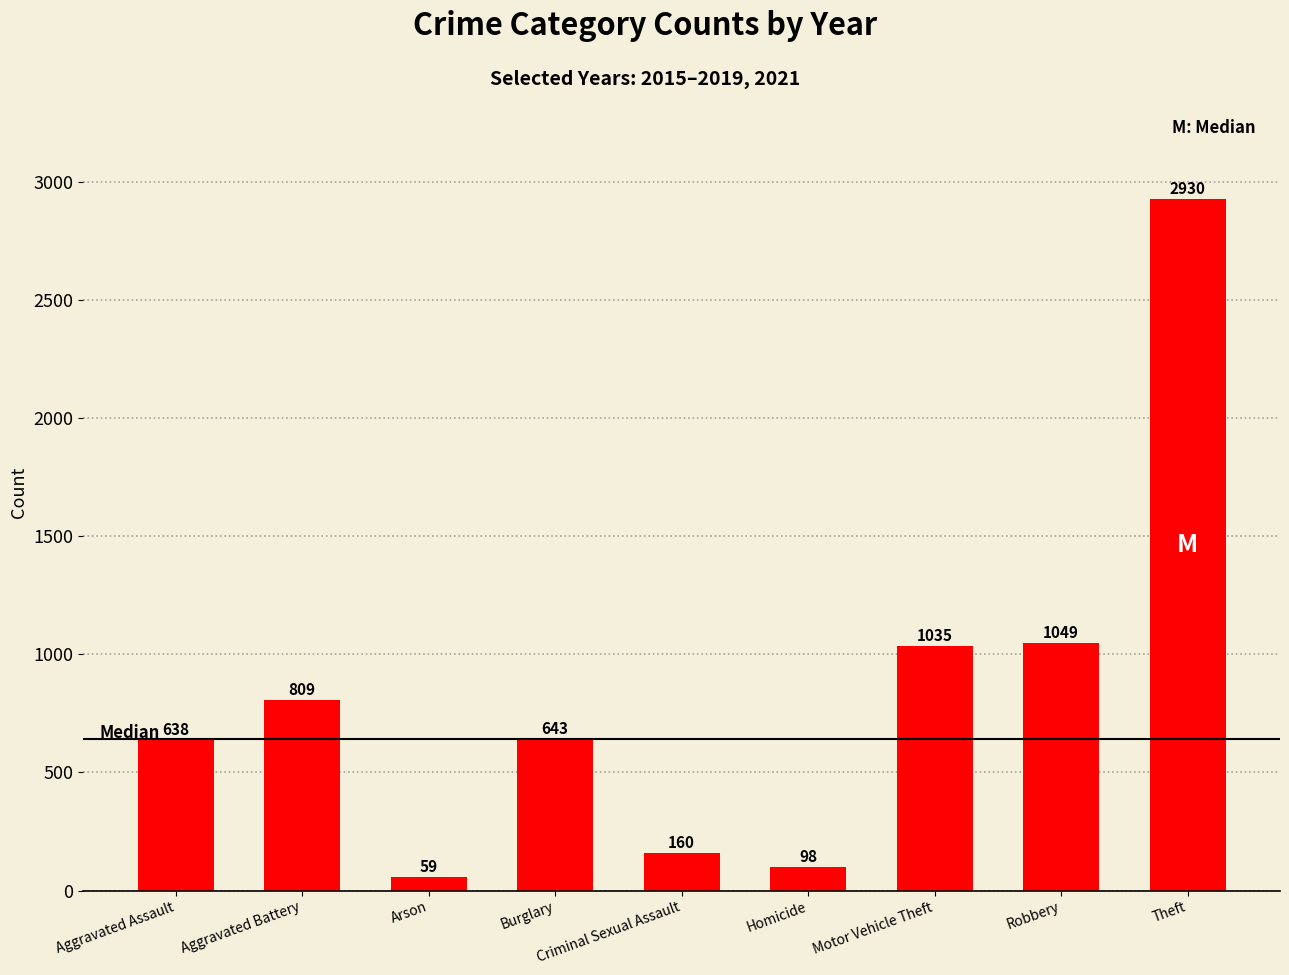

Which category has the highest value across all series?

Theft